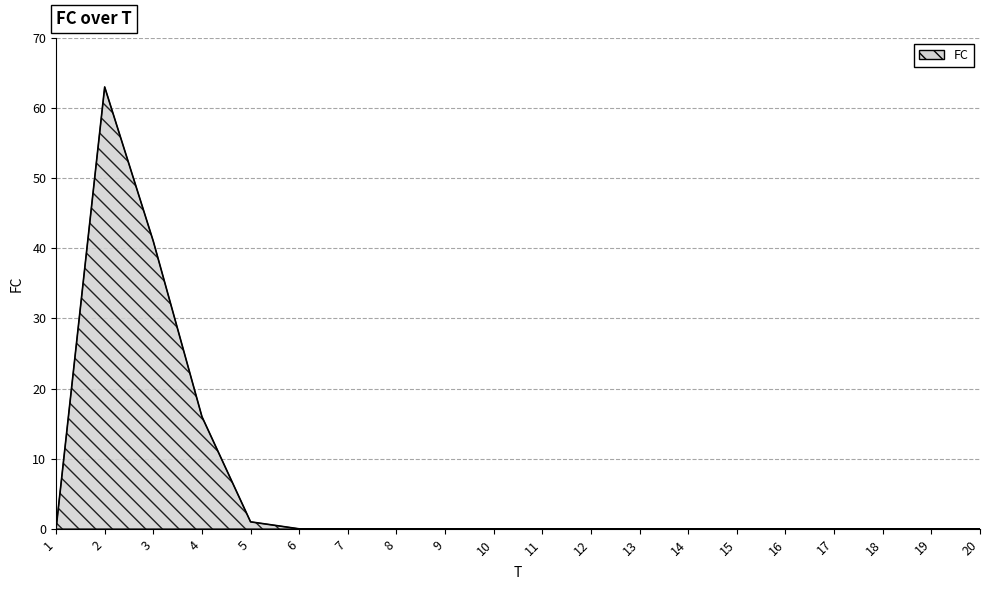

Does the chart display data point markers on the line(s)?

No